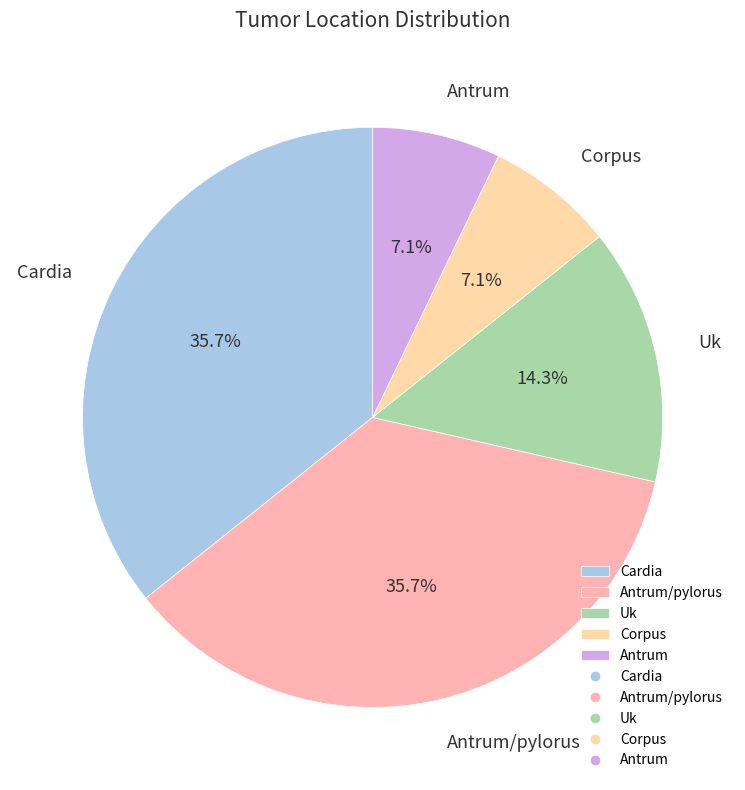

What percentage is the Uk slice, to the nearest percent?

14%